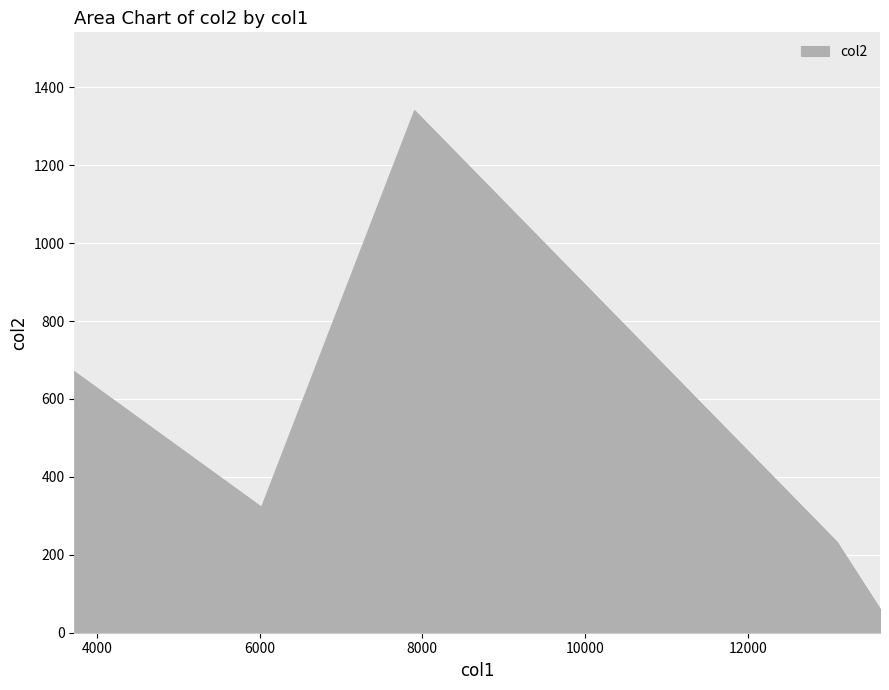

What is the sum of all values?

2626